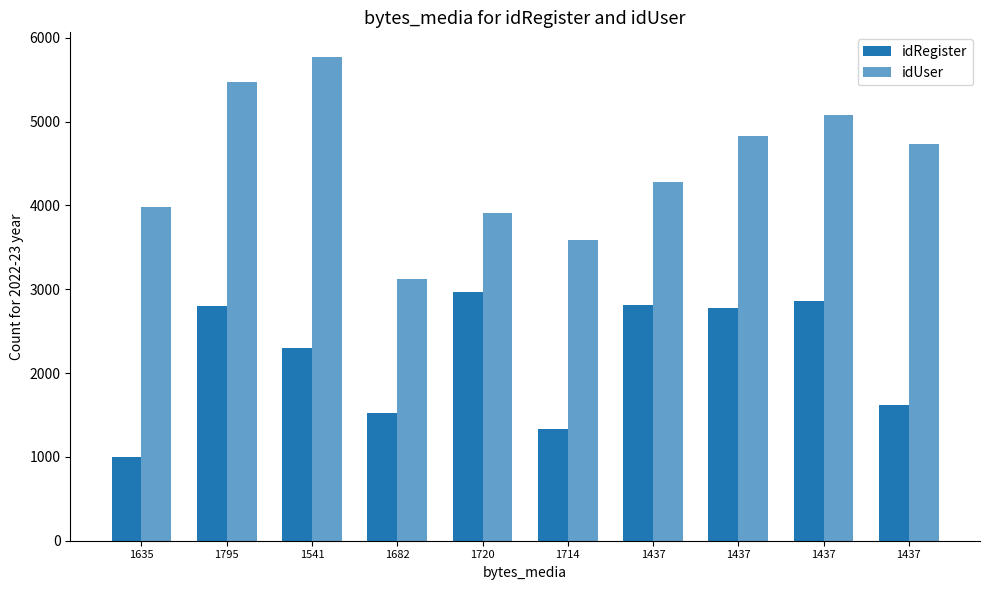

What is the sum of all idUser values?

44764